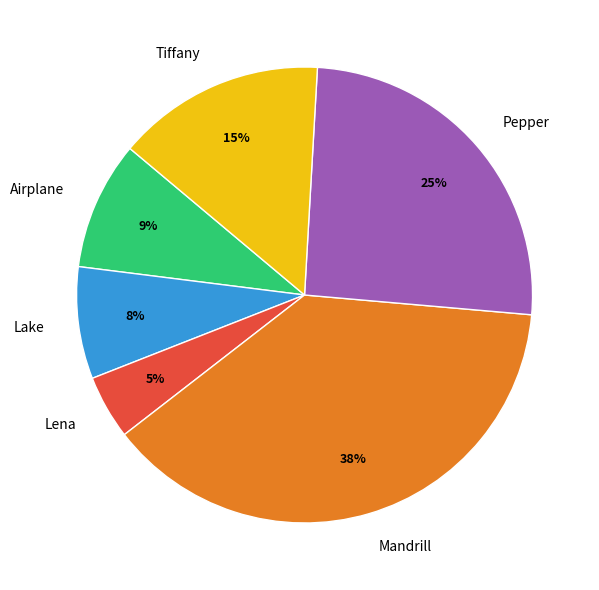

How many slices are in this pie chart?

6